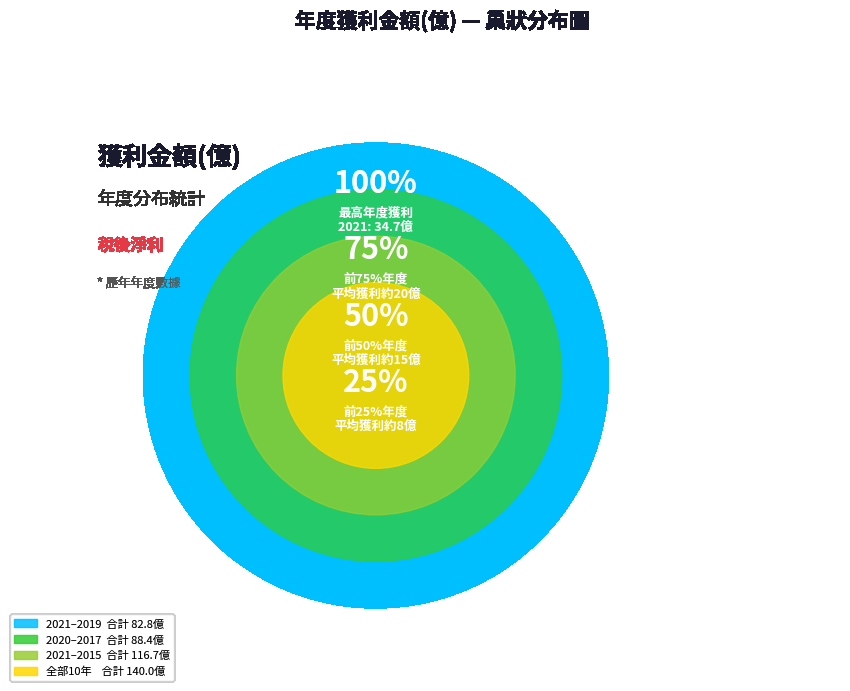

To the nearest percent, what is the combined percentage of 2013 and 2019?

19%